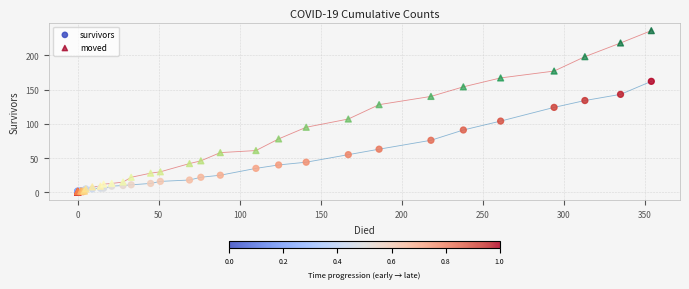

Across all series, what Y value is closest to 118?

124